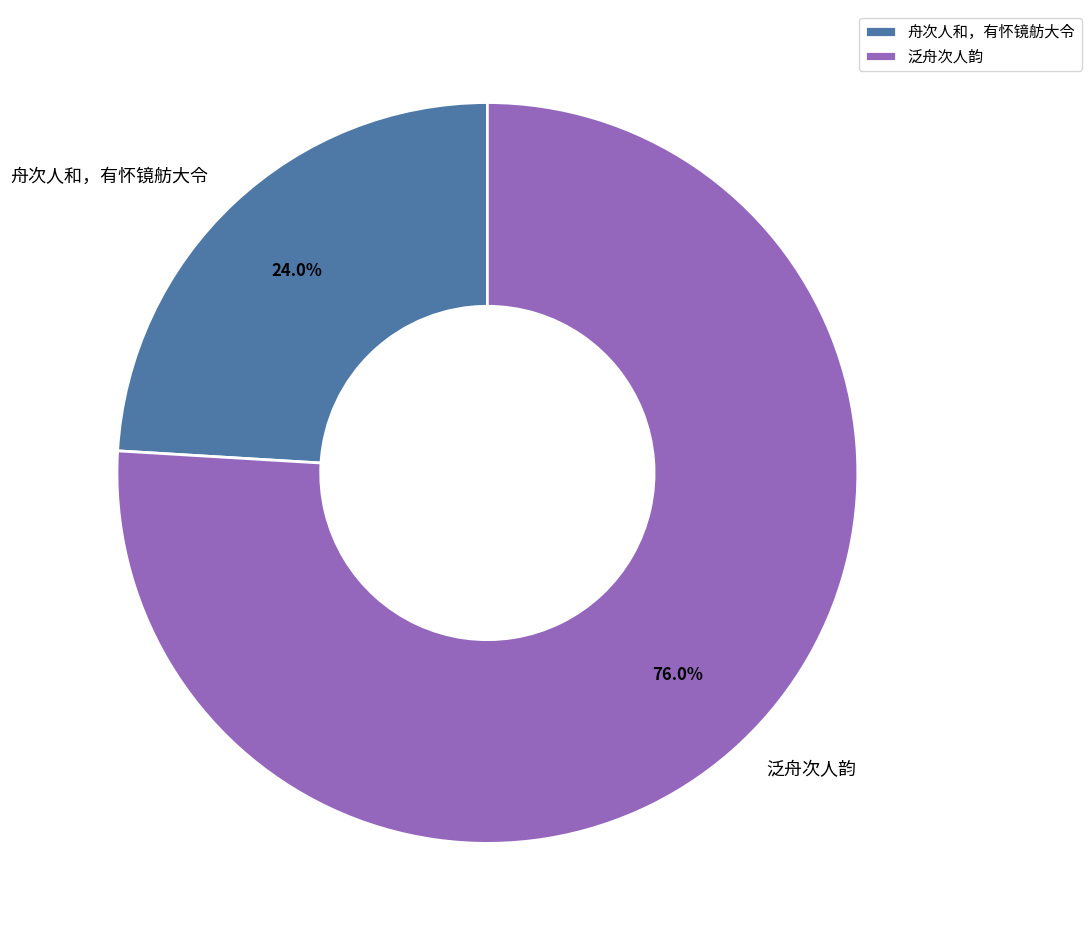

Is the sum of 舟次人和，有怀镜舫大令 and 泛舟次人韵 greater than half?

Yes